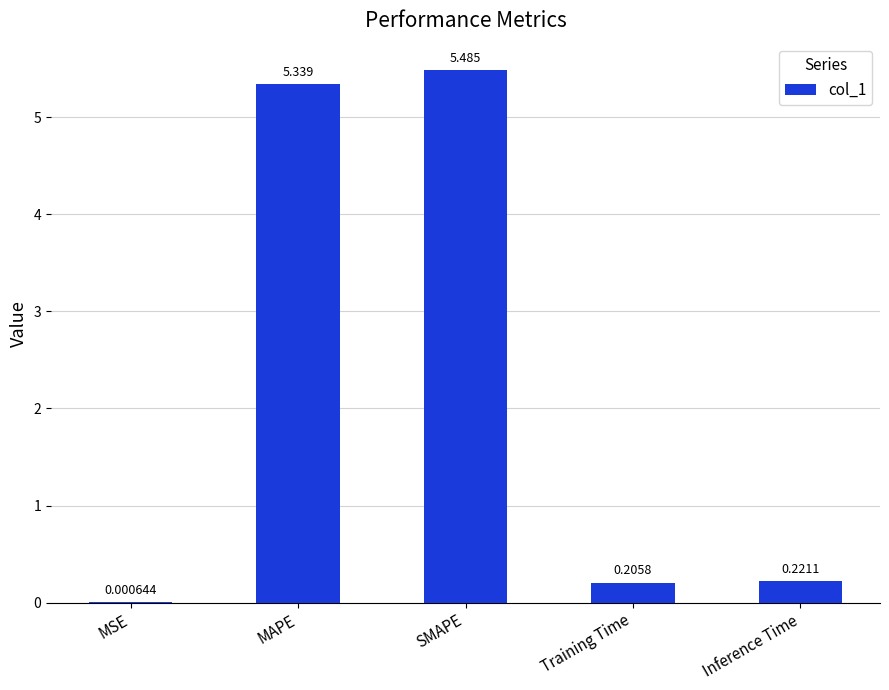

Is it true that the value at MAPE is 8.3?

False